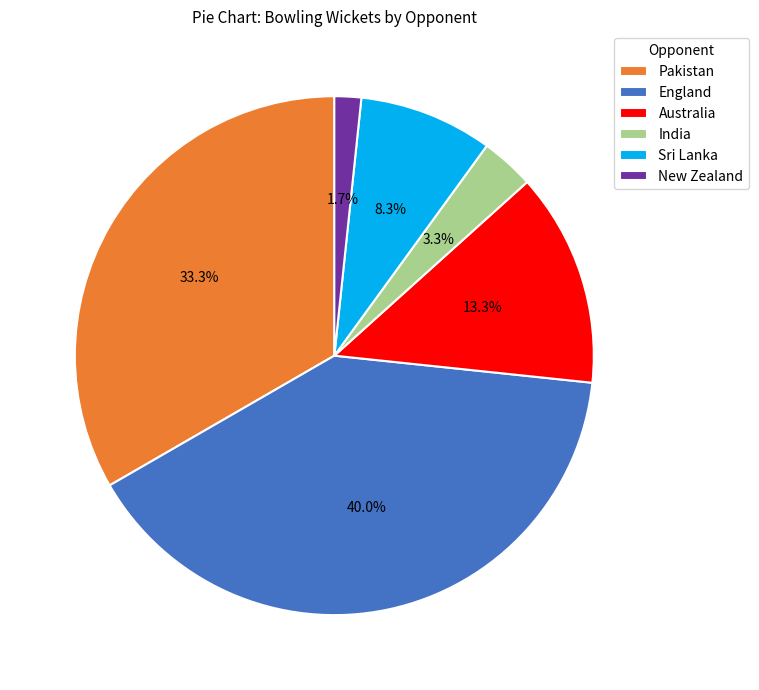

How many segments does this pie chart have?

6